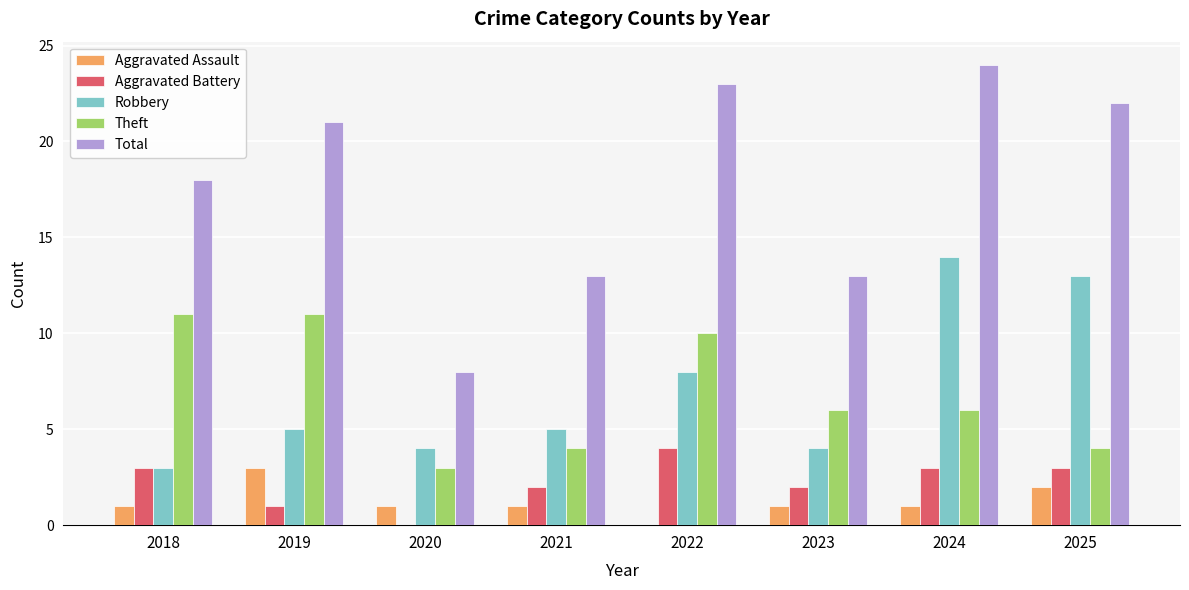

Does the chart contain stacked bars?

No